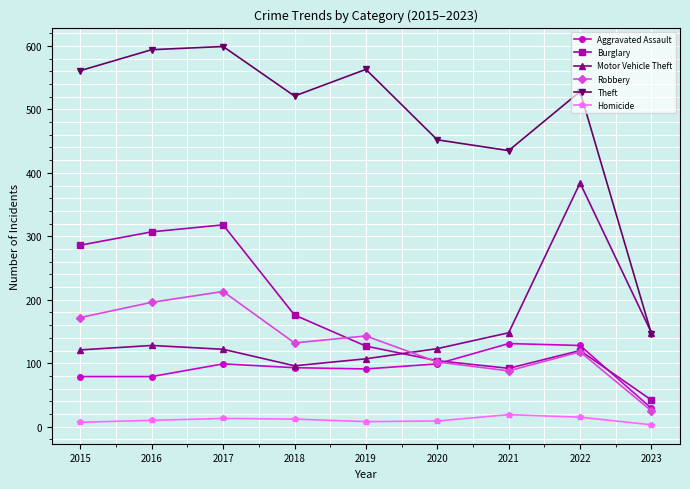

Rank the series by their maximum value, from lowest to highest.

Homicide, Aggravated Assault, Robbery, Burglary, Motor Vehicle Theft, Theft